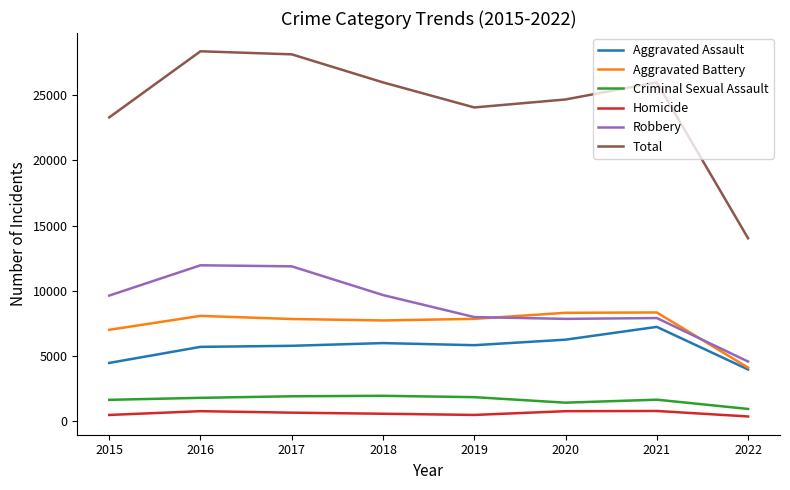

Which series has the largest total across all categories?

Total